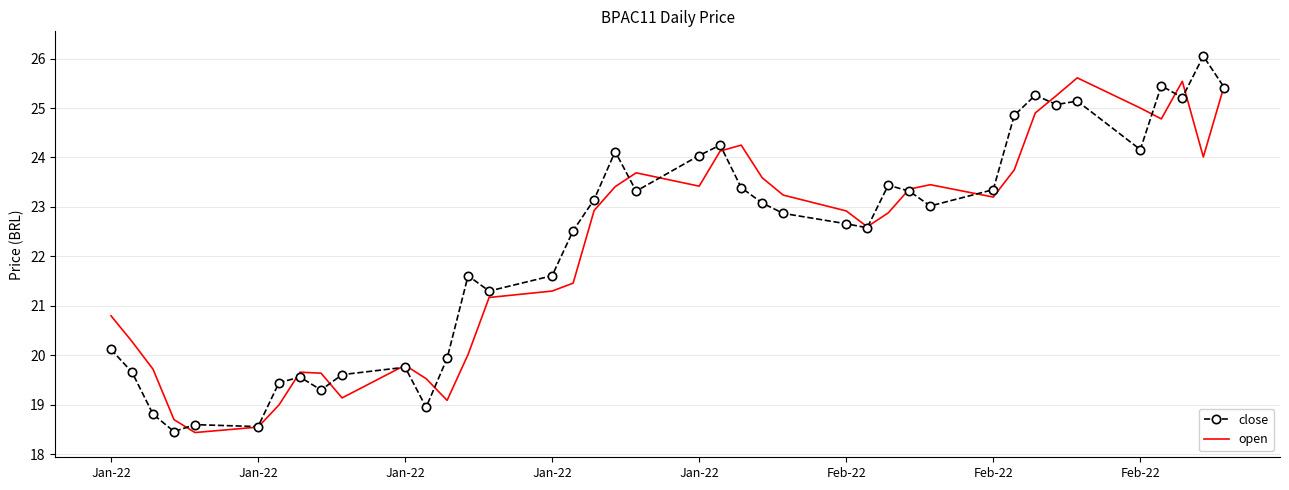

In close, how many points are higher than both neighbors (excluding endpoints)?

11